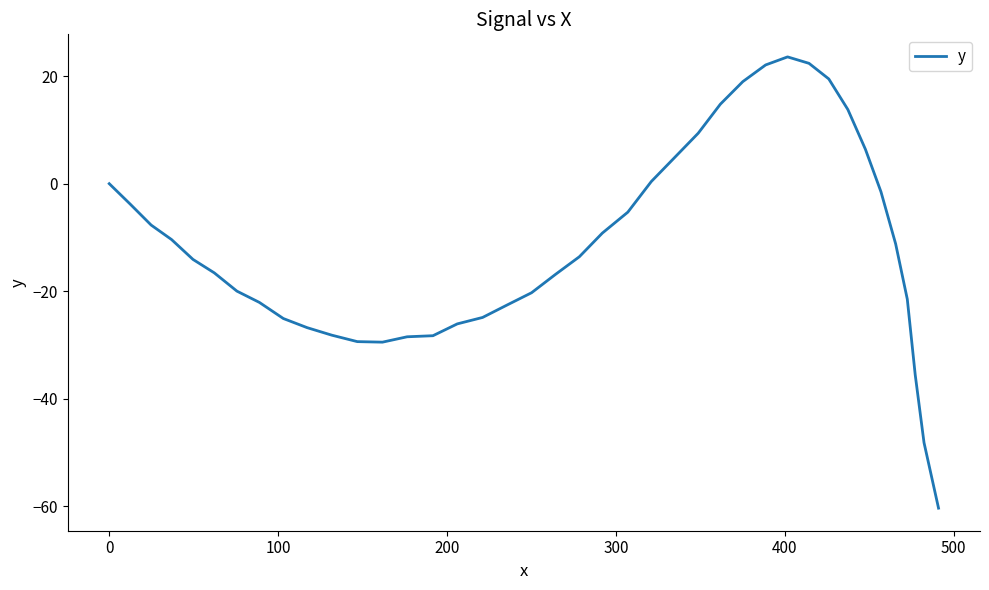

What is the sum of all values?

-451.6